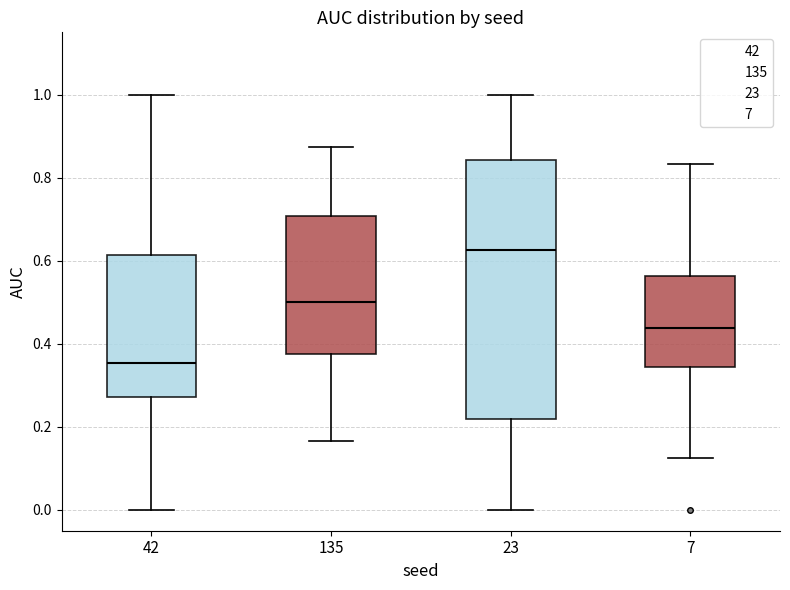

Reading left to right, transcribe this box plot: for each box, give where its median line is, the range the box spans, and where its two whiskers end, as read against the y-axis. The values are not printed on the chart, so give them approximately, as read against the axis.

42: median 0.36, box 0.28 to 0.62, whiskers 0.00 to 1.00
135: median 0.50, box 0.38 to 0.70, whiskers 0.16 to 0.88
23: median 0.62, box 0.22 to 0.84, whiskers 0.00 to 1.00
7: median 0.44, box 0.34 to 0.56, whiskers 0.12 to 0.84